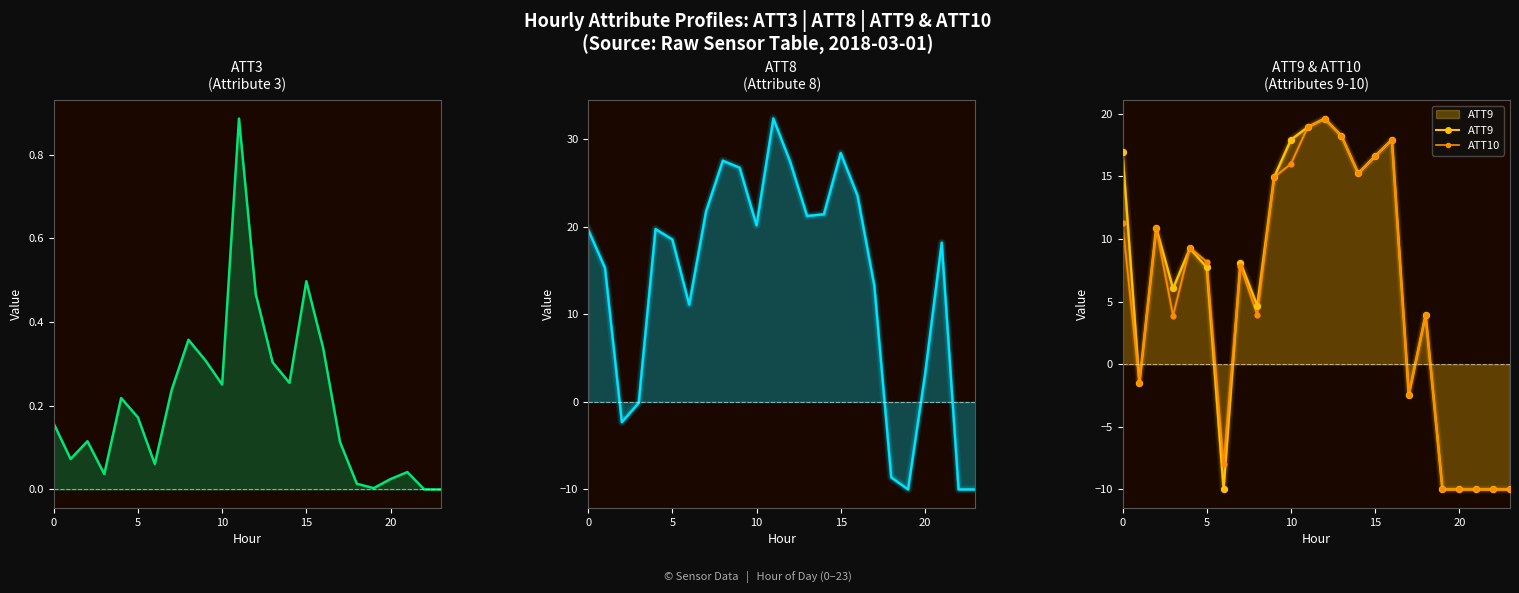

Which has a higher value, 5 or 6?

5